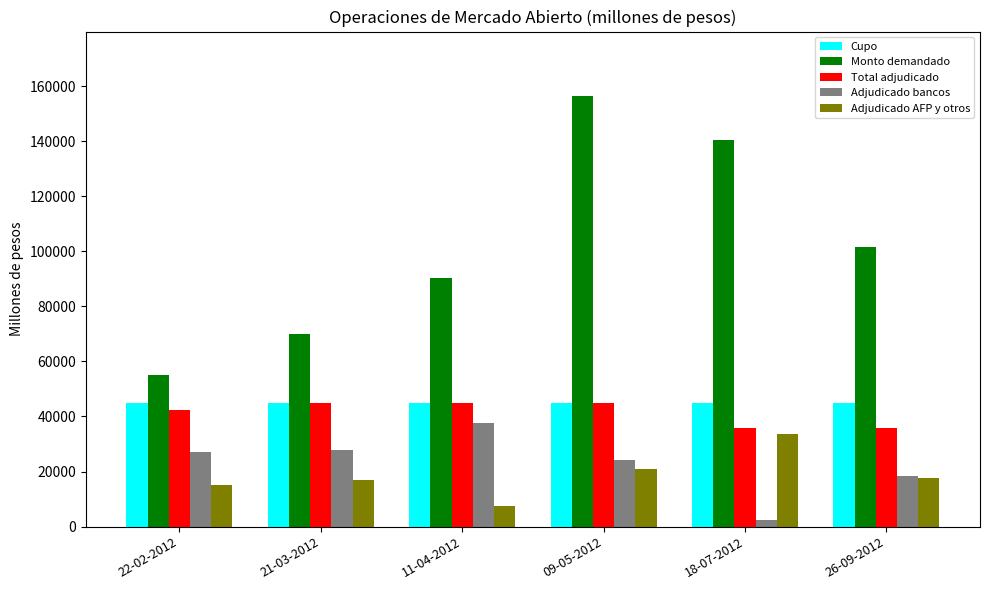

What is the difference between the maximum and minimum values in the Monto demandado series?

101140